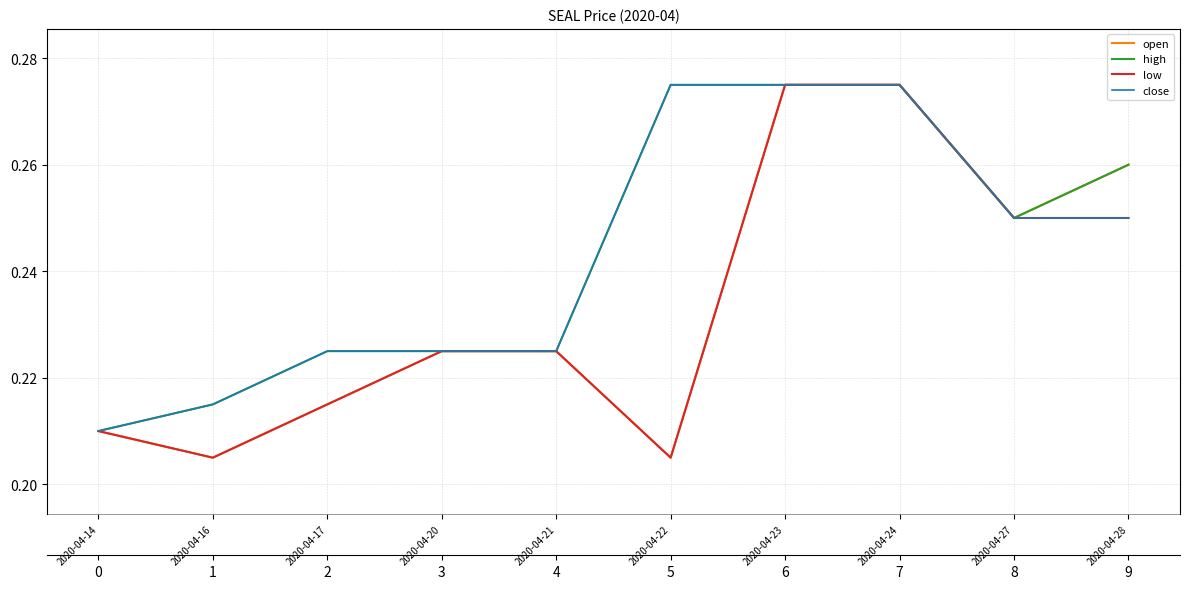

Does the chart display data point markers on the line(s)?

No